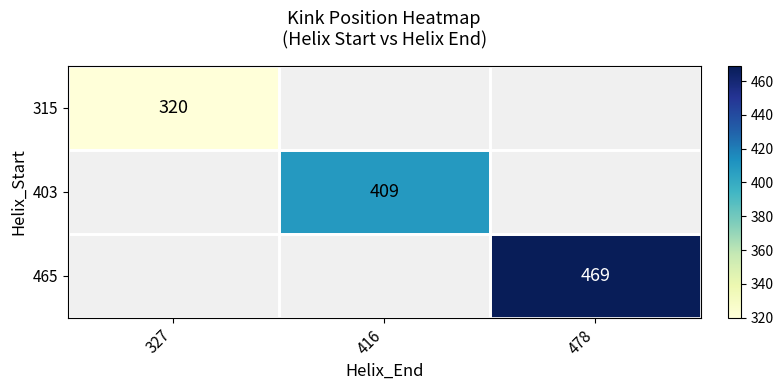

The 465 series shows 469 at 478. True or false?

True